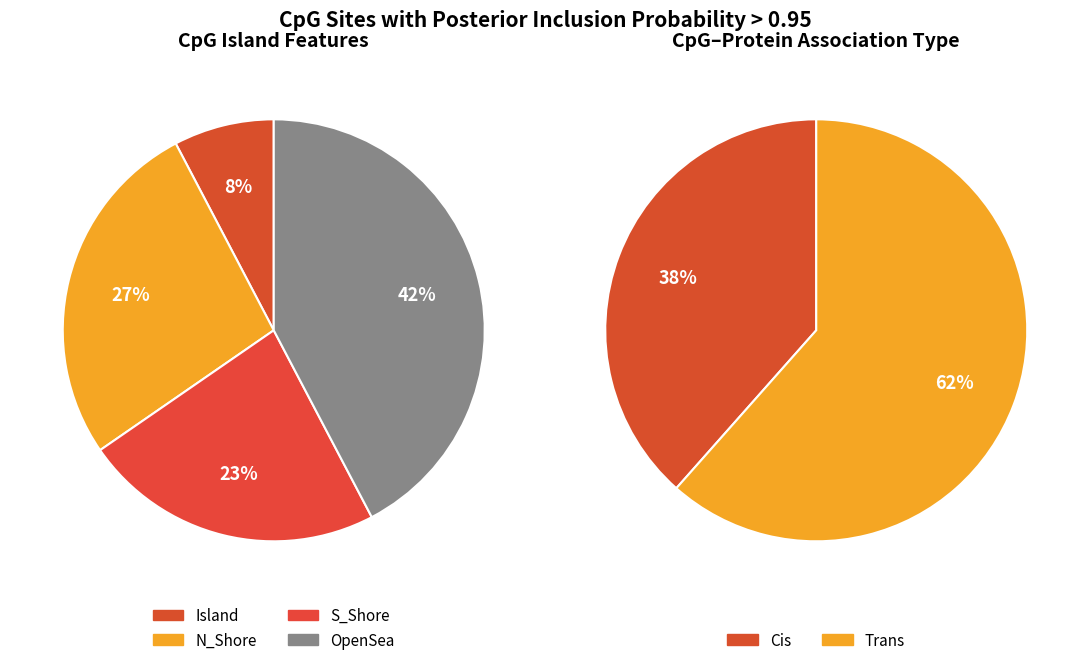

Which has a higher value, Island or OpenSea?

OpenSea